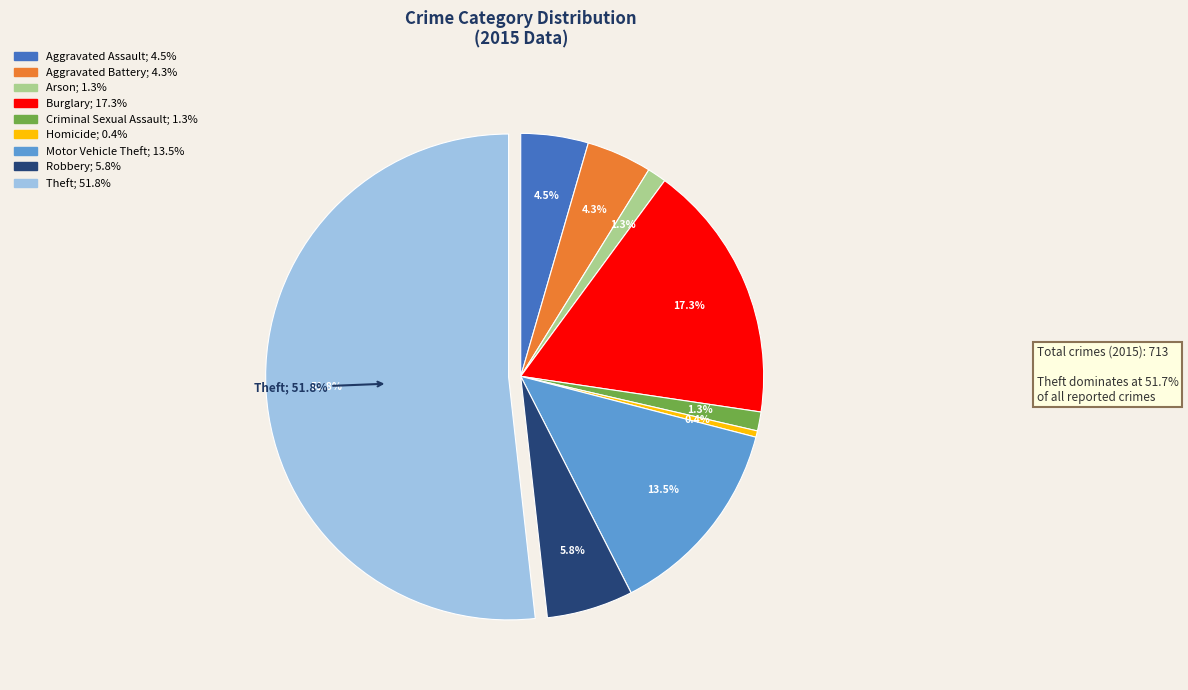

What is the largest slice in the pie chart?

Theft